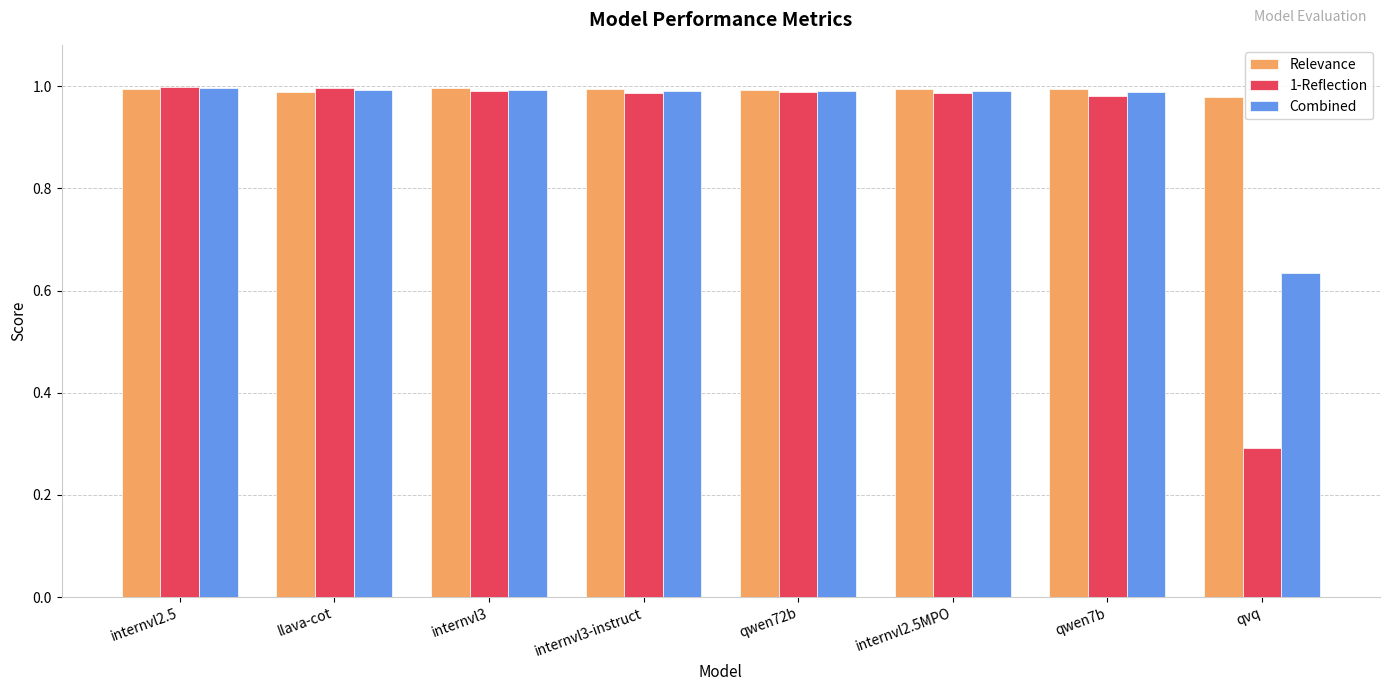

The Combined series shows 0.3 at internvl3-instruct. True or false?

False